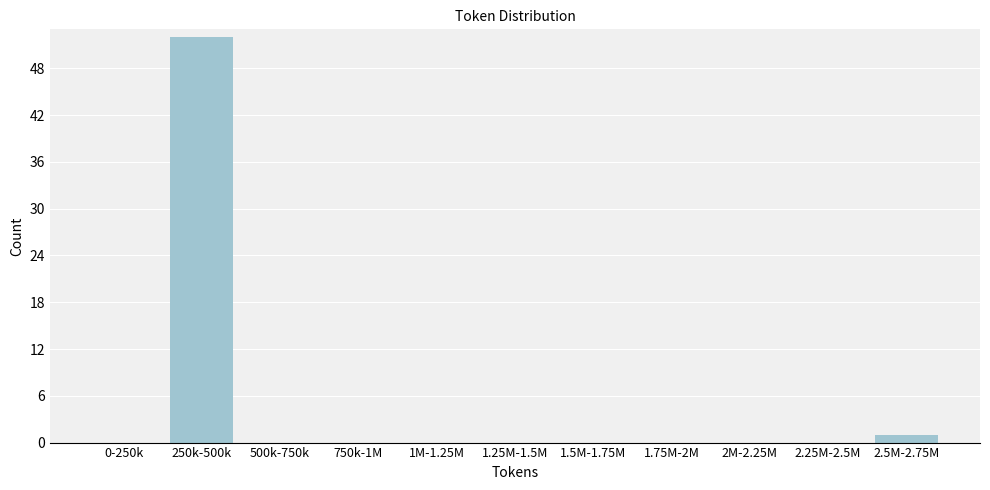

Reading right to left, what are all the values shown in this chart?

2.5M-2.75M=1	2.25M-2.5M=0	2M-2.25M=0	1.75M-2M=0	1.5M-1.75M=0	1.25M-1.5M=0	1M-1.25M=0	750k-1M=0	500k-750k=0	250k-500k=52	0-250k=0